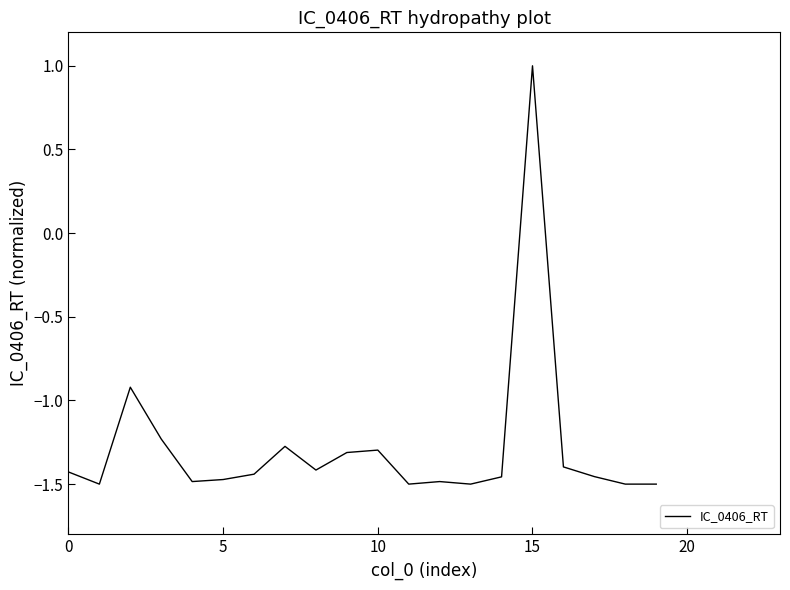

What is the difference between the maximum and minimum values?

2.5